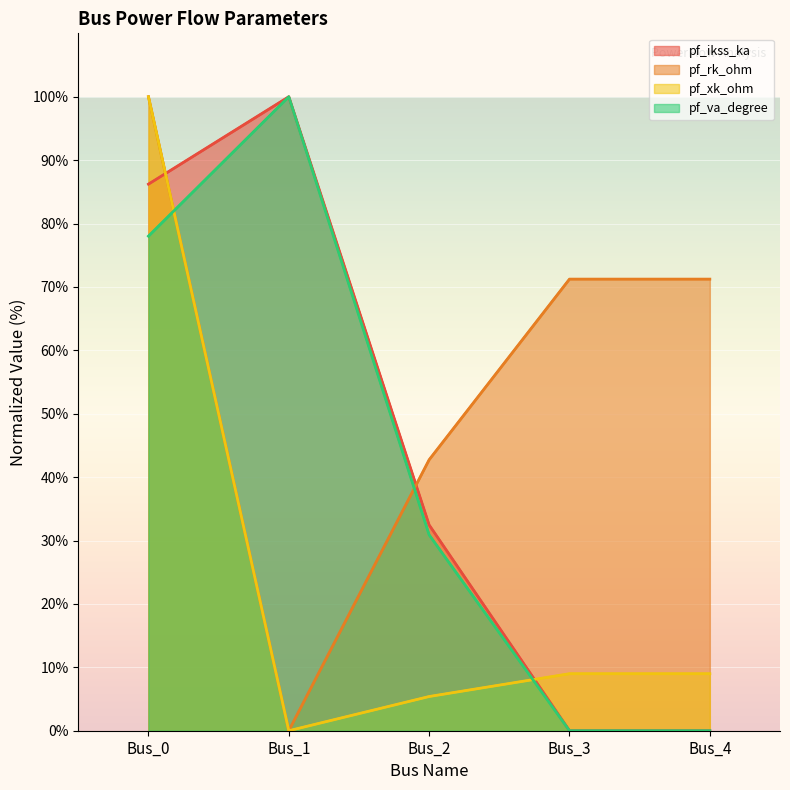

What is the difference between the pf_rk_ohm values at Bus_4 and Bus_0?

28.8